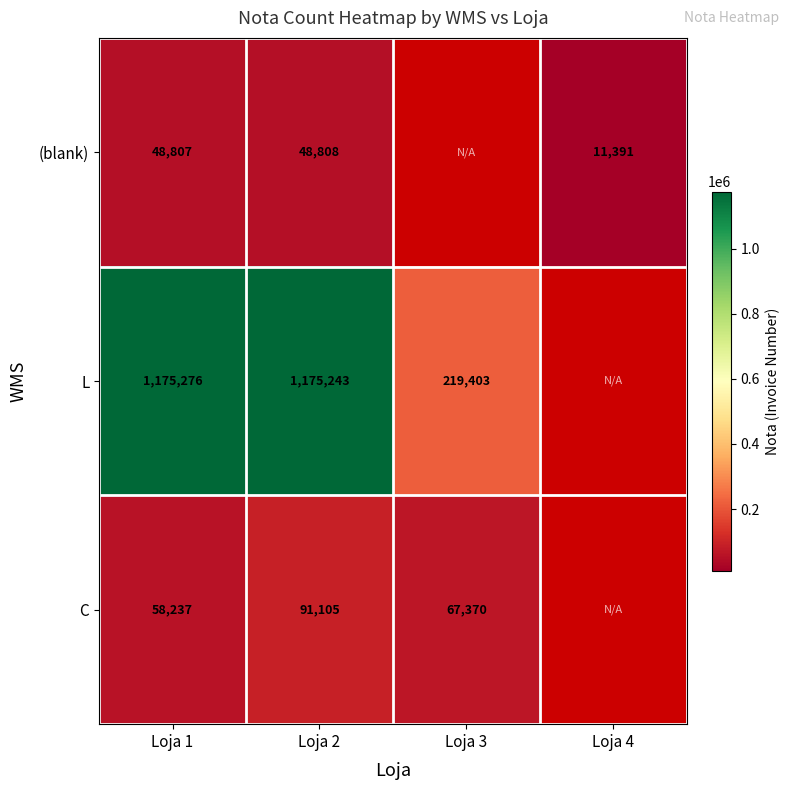

Is the value of (blank) at Loja 1 greater than the value of L at Loja 2?

No